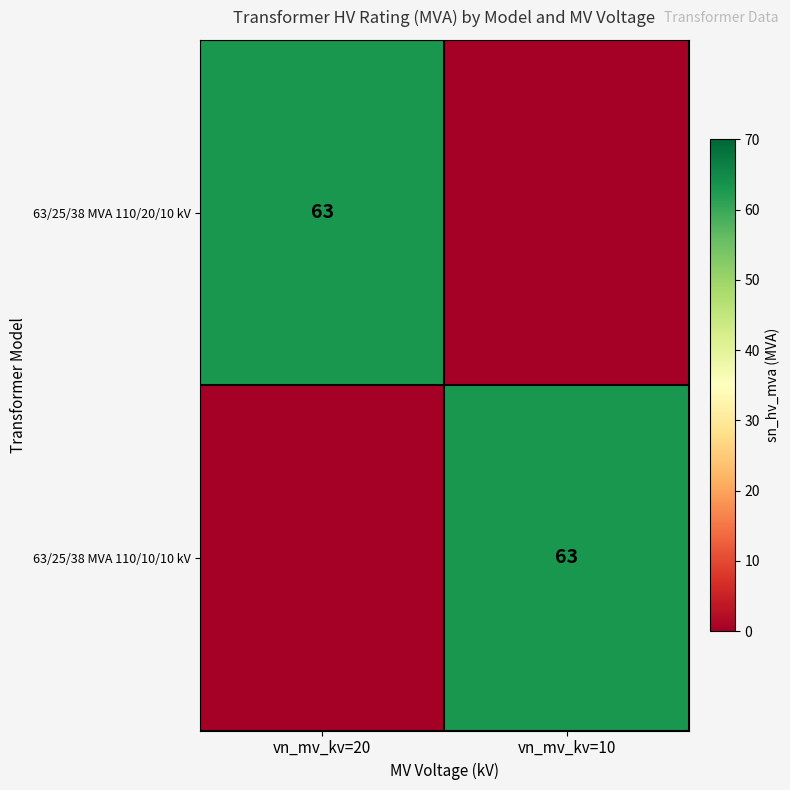

The value of 63/25/38 MVA 110/20/10 kV at vn_mv_kv=20 is 63. True or false?

True